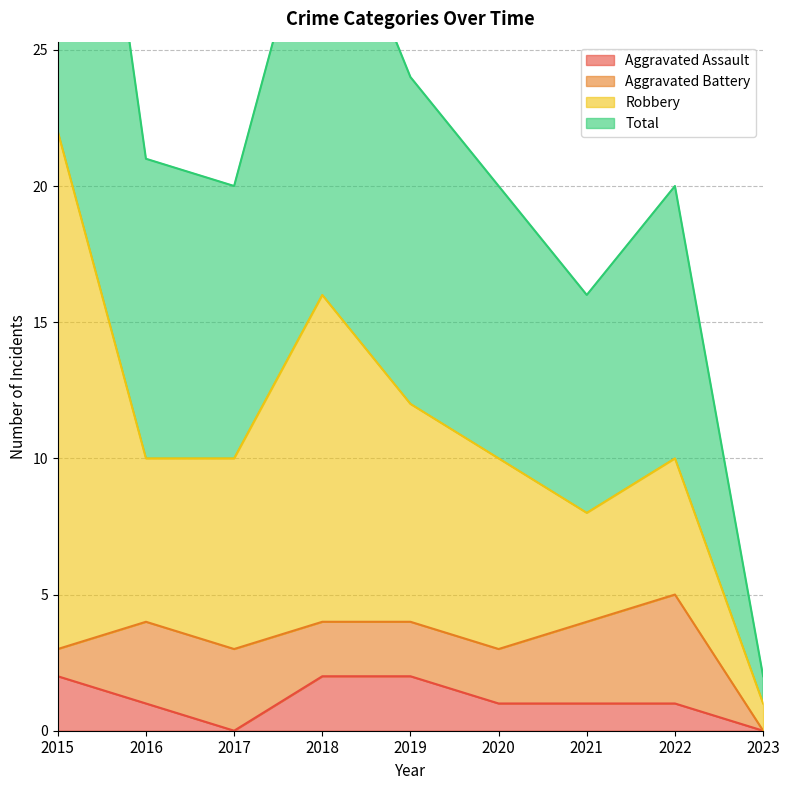

What is the average value of the Aggravated Assault series?

1